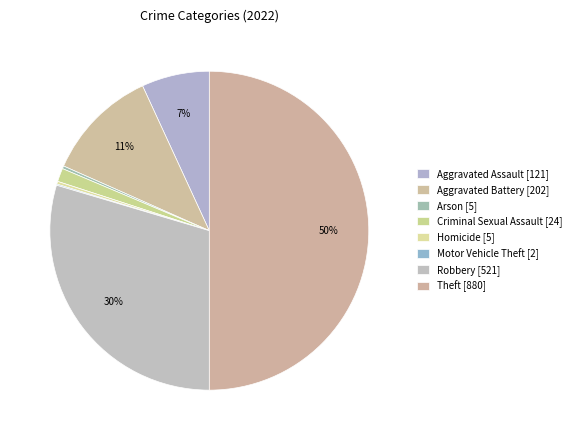

Which slice is the smallest?

Motor Vehicle Theft